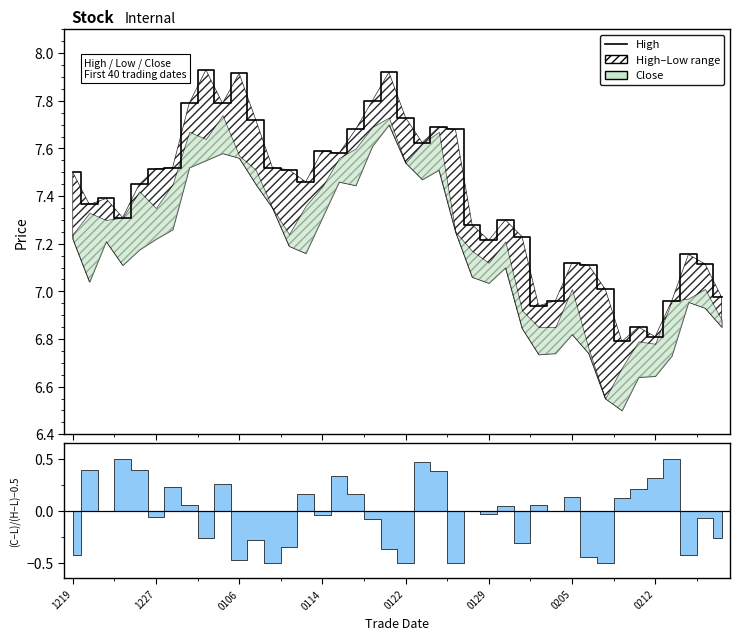

Where is the data nearest to the value 7?

32